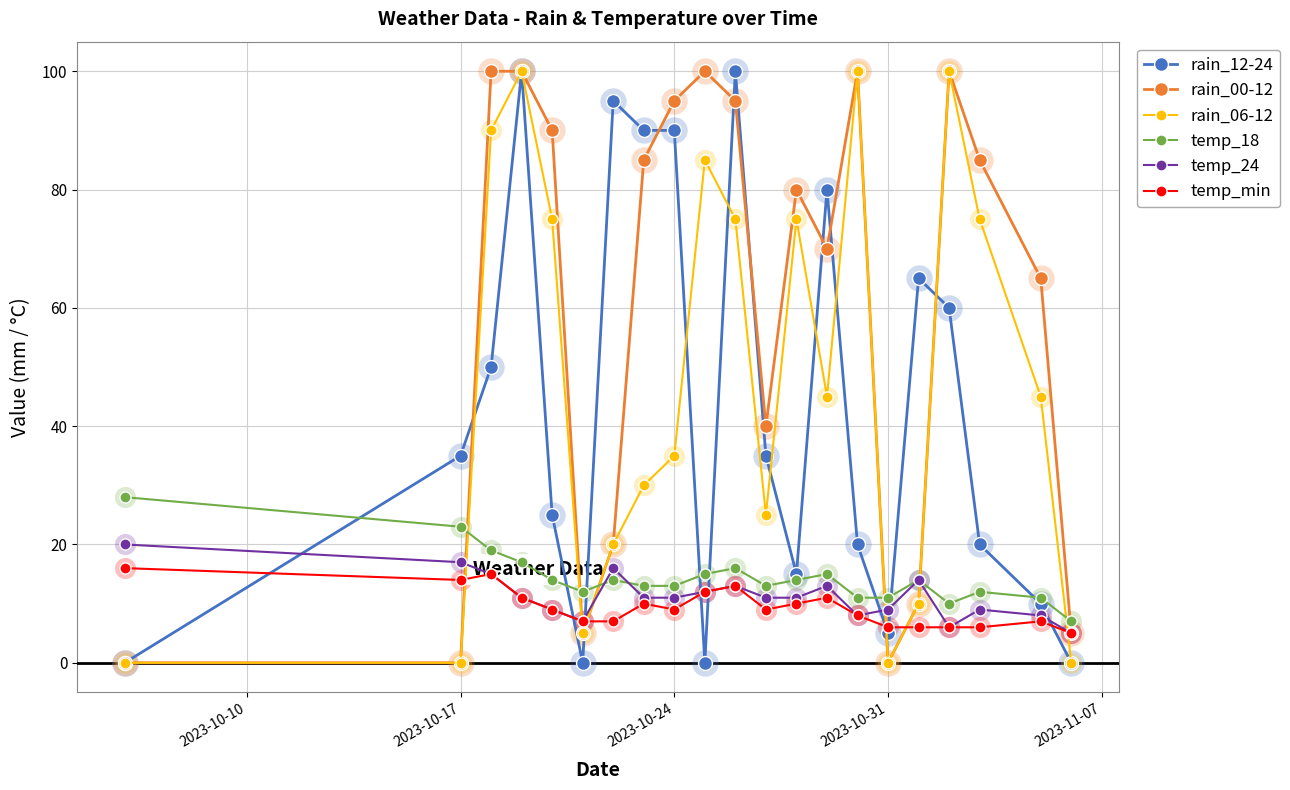

How many lines are shown in the chart?

6